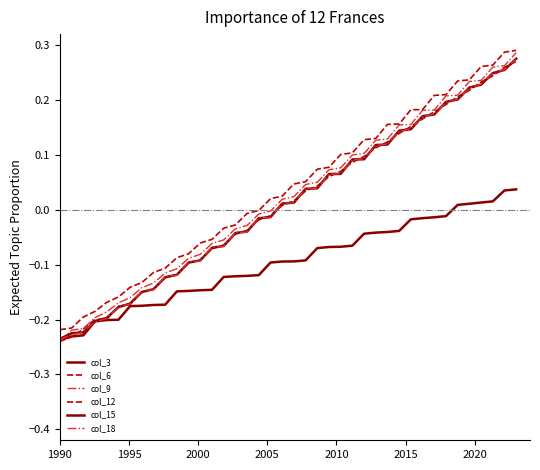

Which category has the lowest value in the col_9 series?

1990